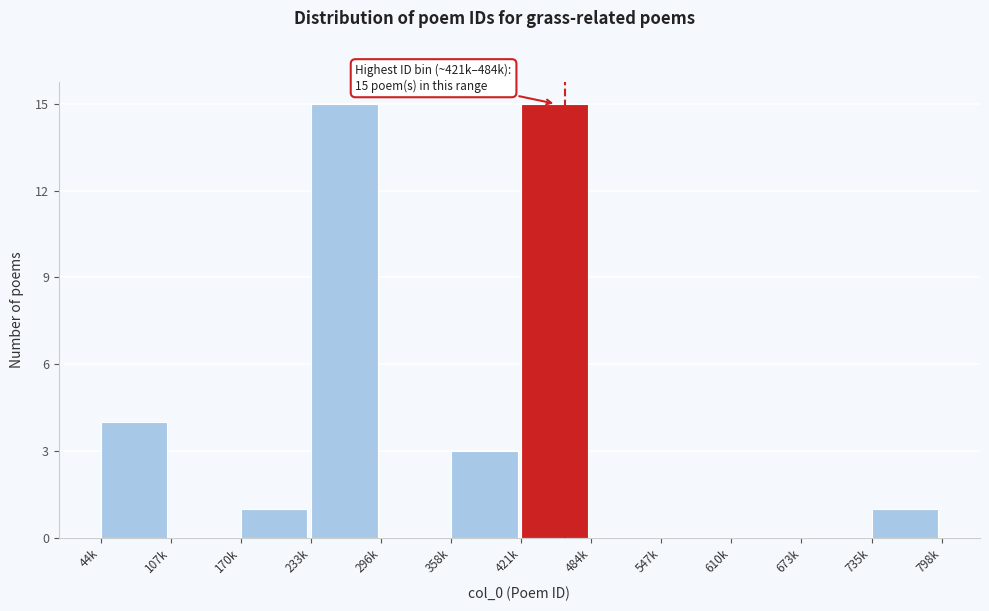

Reading left to right, what are all the values shown in this chart?

44k=4	107k=0	170k=1	233k=15	296k=0	358k=3	421k=15	484k=0	547k=0	610k=0	673k=0	735k=1